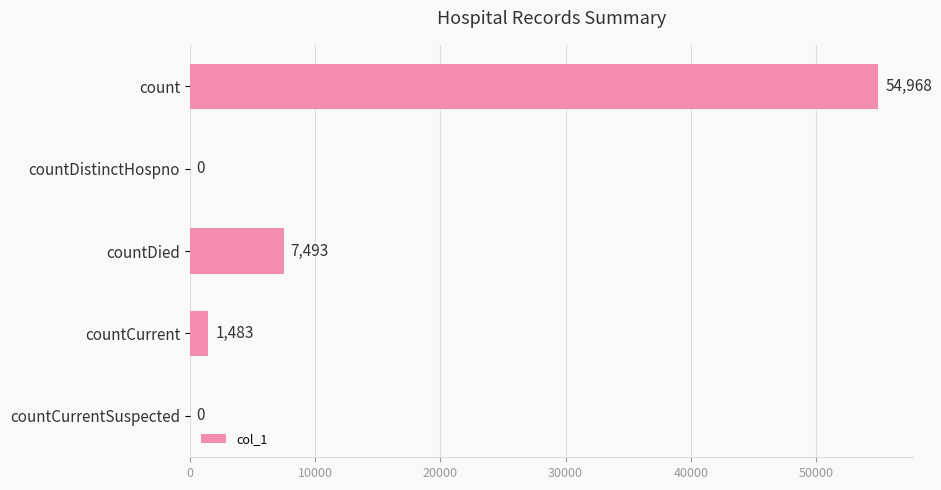

At which category does the chart reach its peak across all series?

count